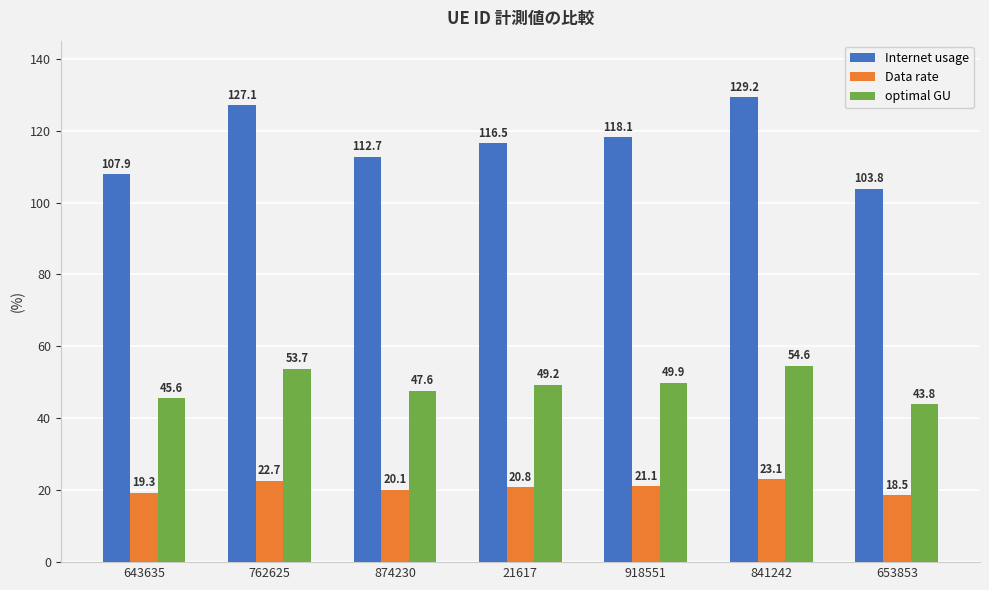

List the series in order of their peak value, highest first.

Internet usage, optimal GU, Data rate